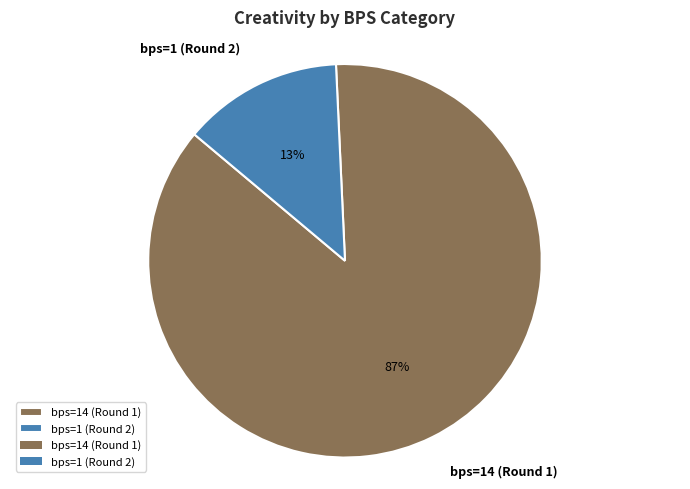

Rank the categories by value from highest to lowest.

bps=14 (Round 1), bps=1 (Round 2)